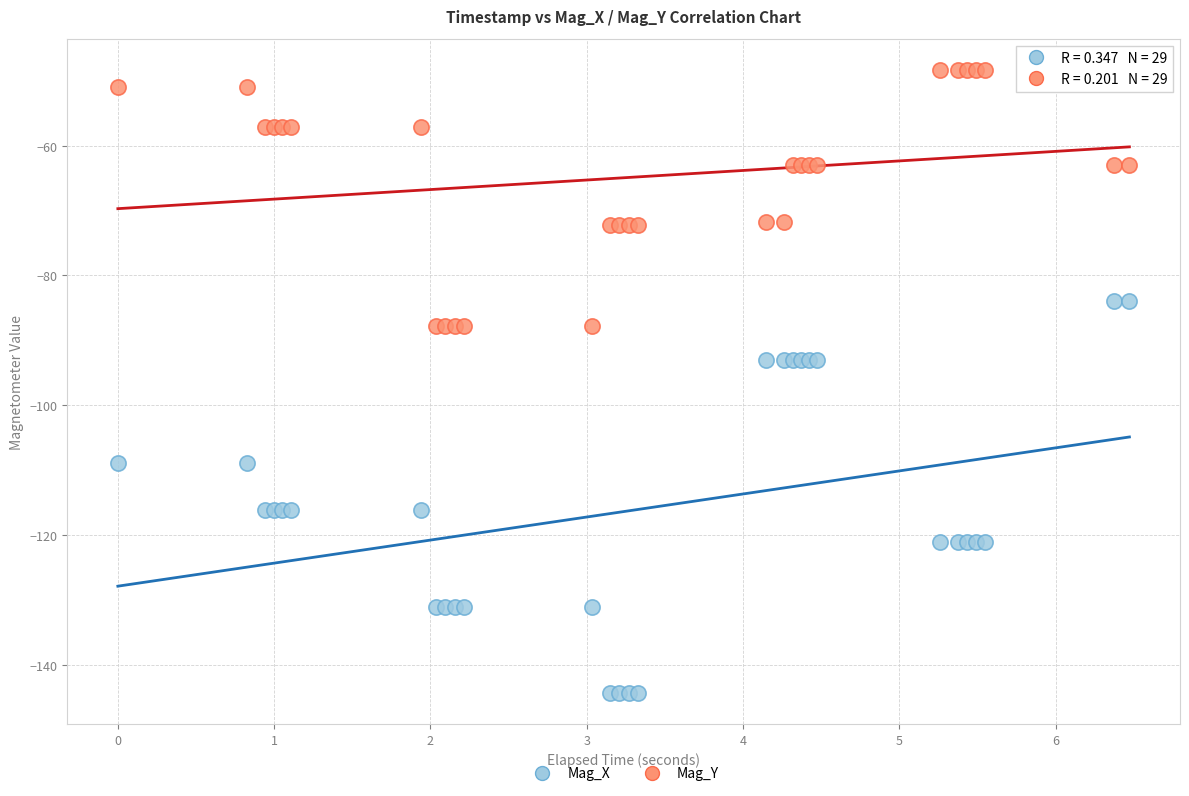

Which series reaches the minimum Y coordinate?

Mag_X